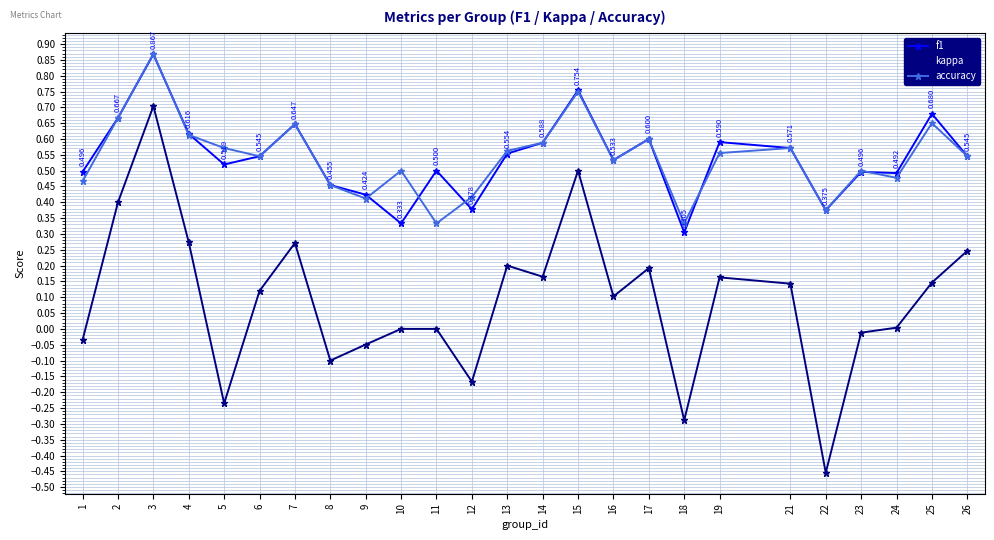

Which series has the widest spread of values?

kappa